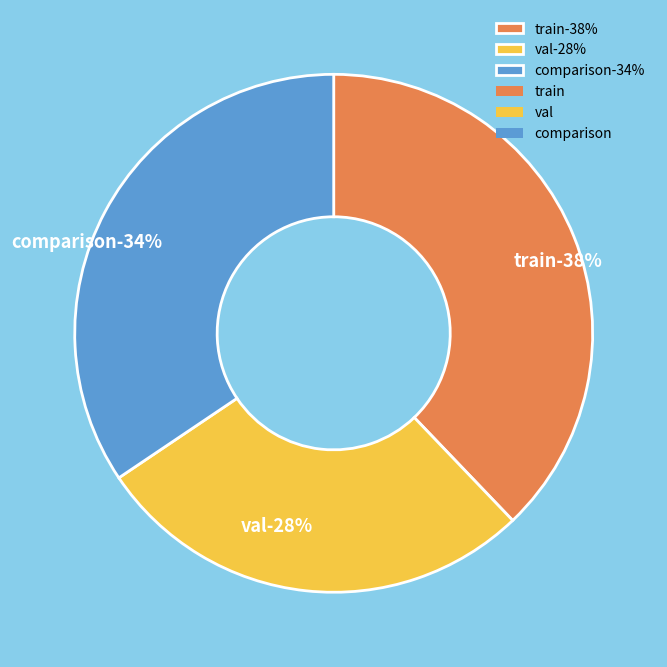

Rank the categories by value from lowest to highest.

val, comparison, train